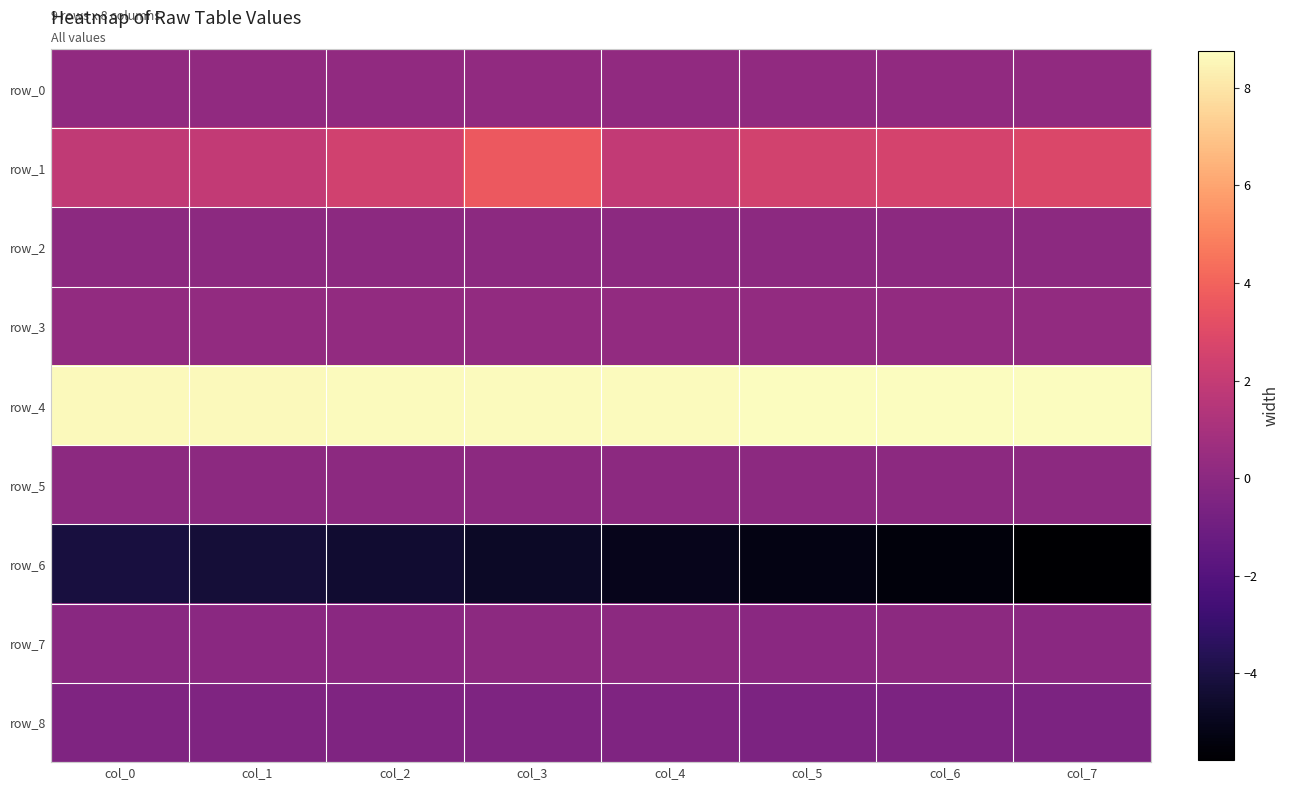

Which series has the widest spread of values?

row_1